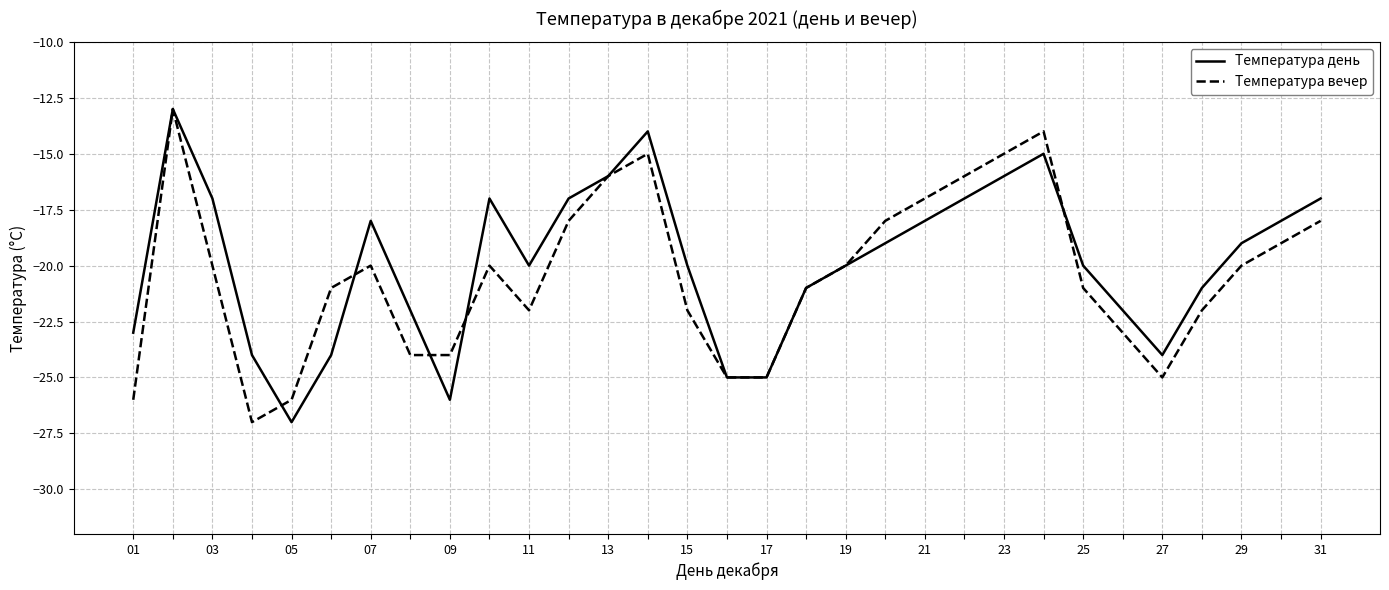

How many lines are shown in the chart?

2